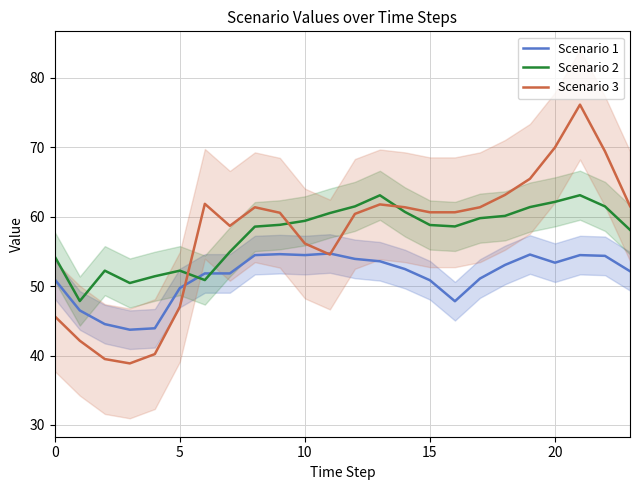

What is the minimum value for Scenario 1?

43.7